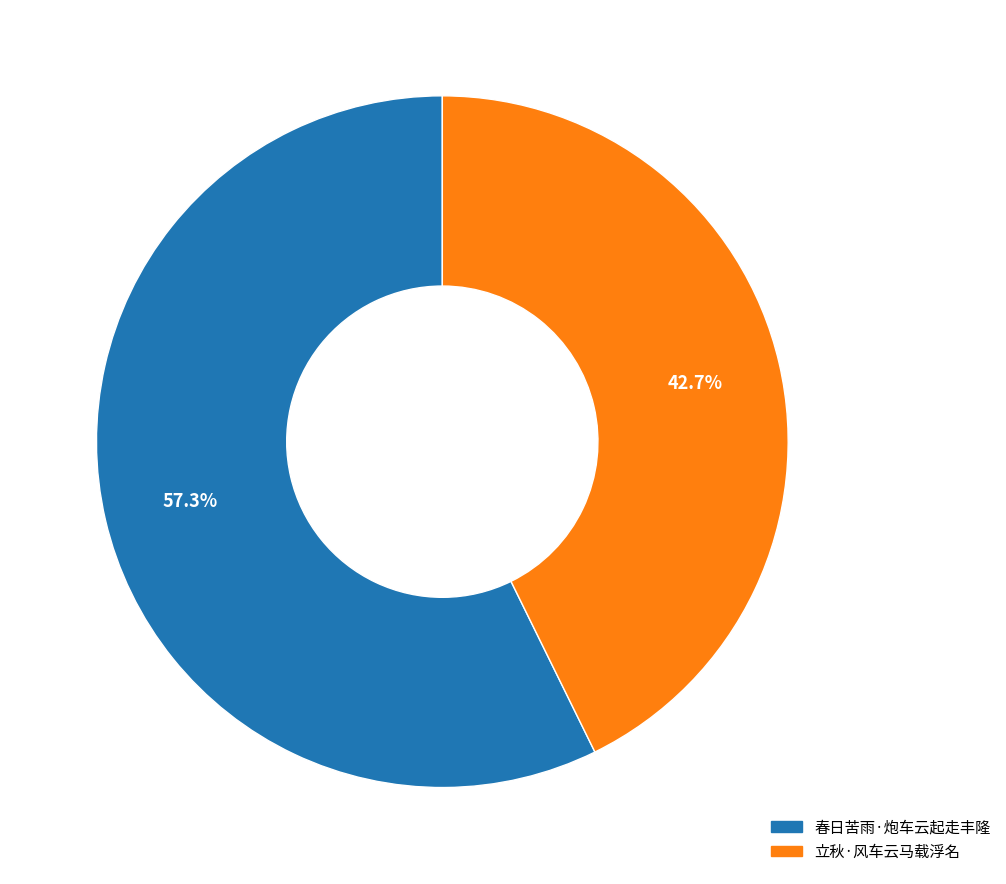

Which slice is the largest?

春日苦雨·炮车云起走丰隆